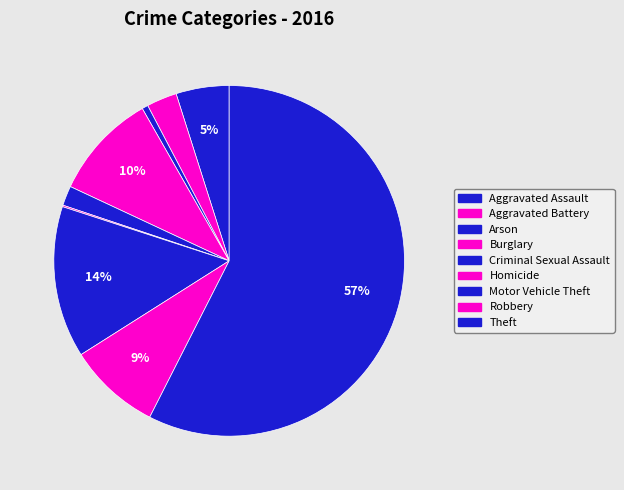

True or false: Aggravated Battery accounts for 1% of the total.

False